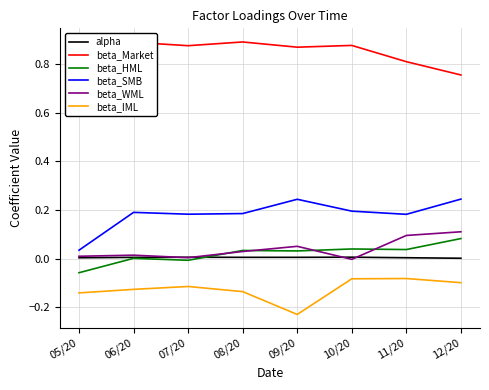

What are all the series names shown in the legend?

alpha, beta_Market, beta_HML, beta_SMB, beta_WML, beta_IML